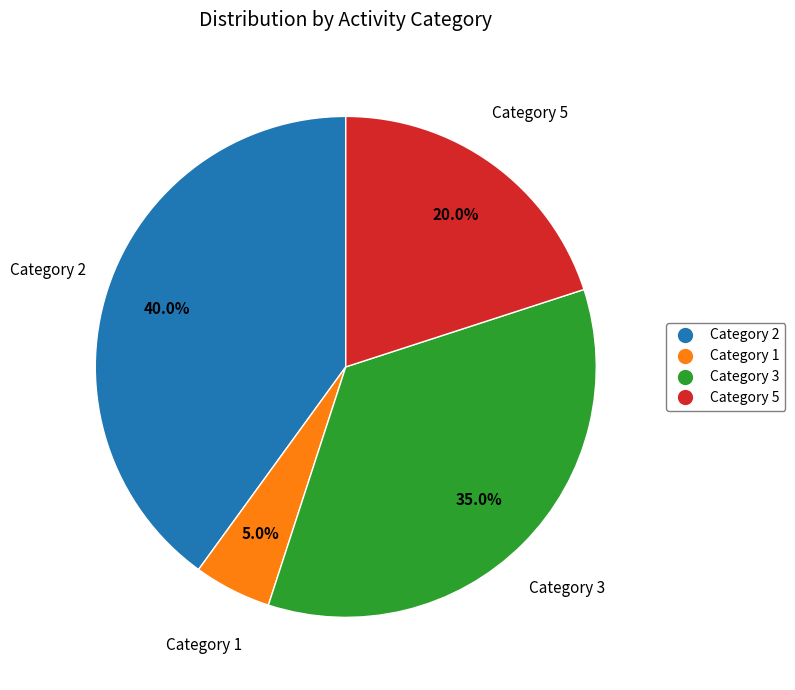

Is there any slice that represents more than half of the pie?

No